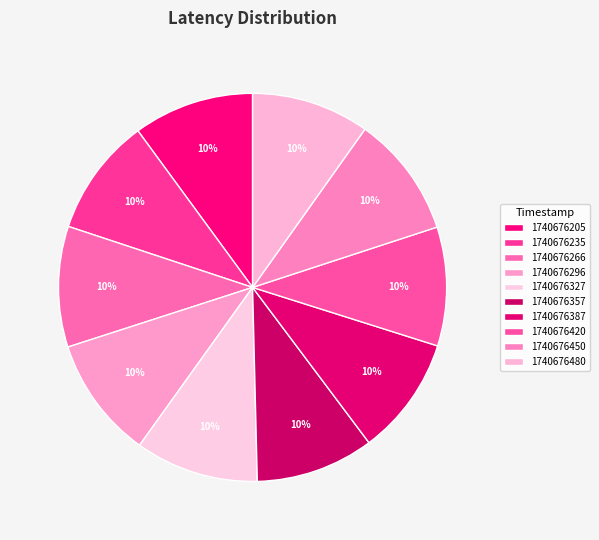

Is it true that 1740676205 is 22% of the pie?

False